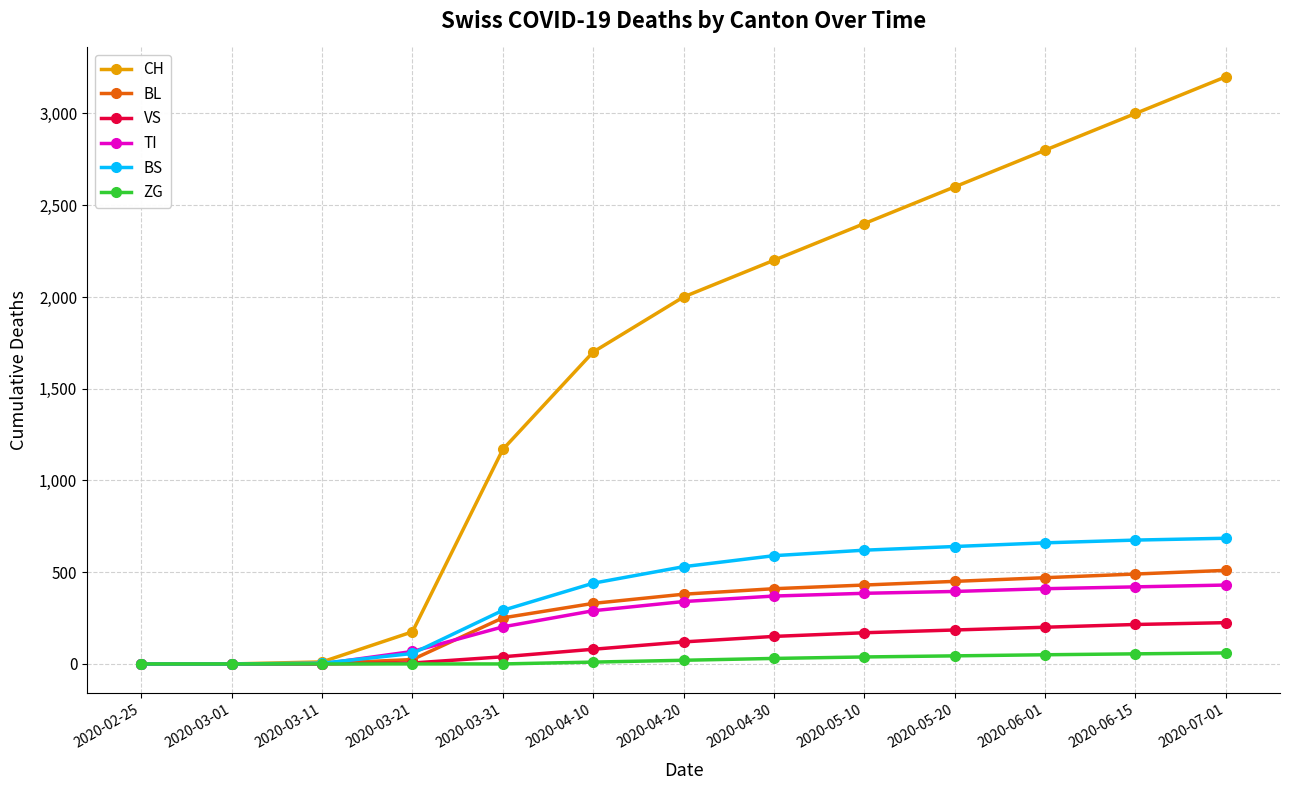

How many values in the BS series are below 530?

6